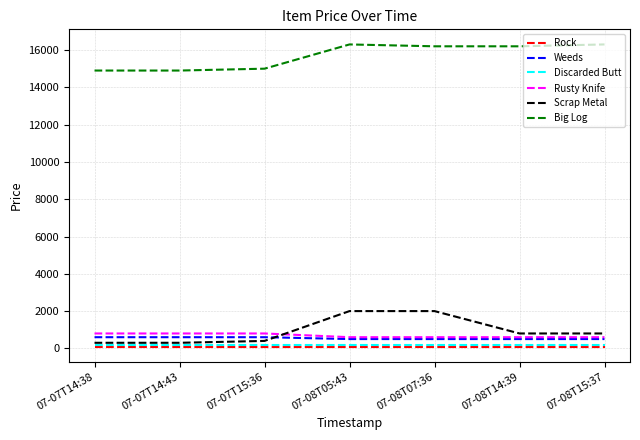

Which series has the largest range (max minus min)?

Scrap Metal